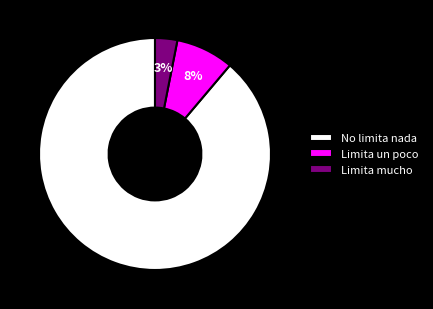

How many slices are in this pie chart?

3